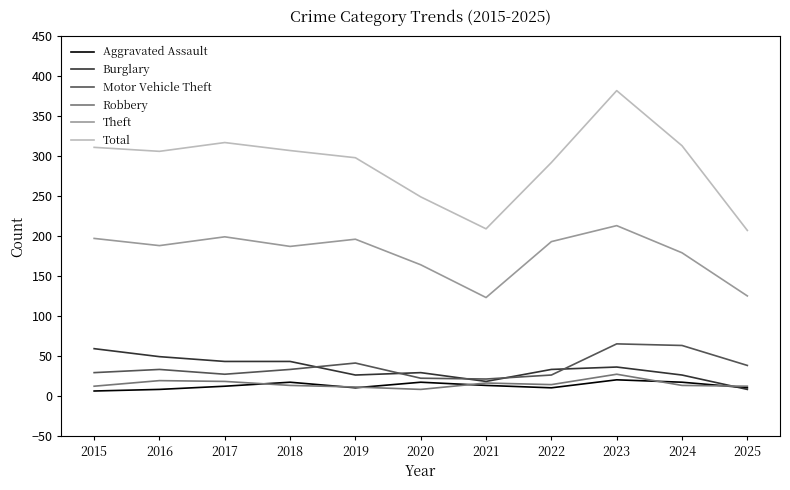

What are all the series names shown in the legend?

Aggravated Assault, Burglary, Motor Vehicle Theft, Robbery, Theft, Total